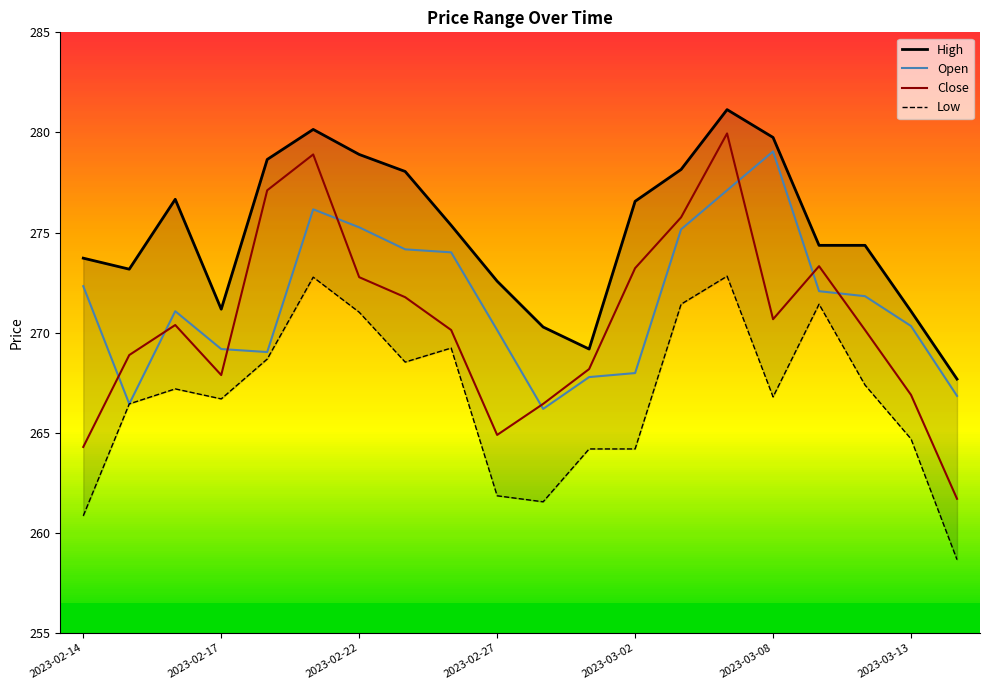

The Open series shows 272.3 at 2023-02-14. True or false?

True